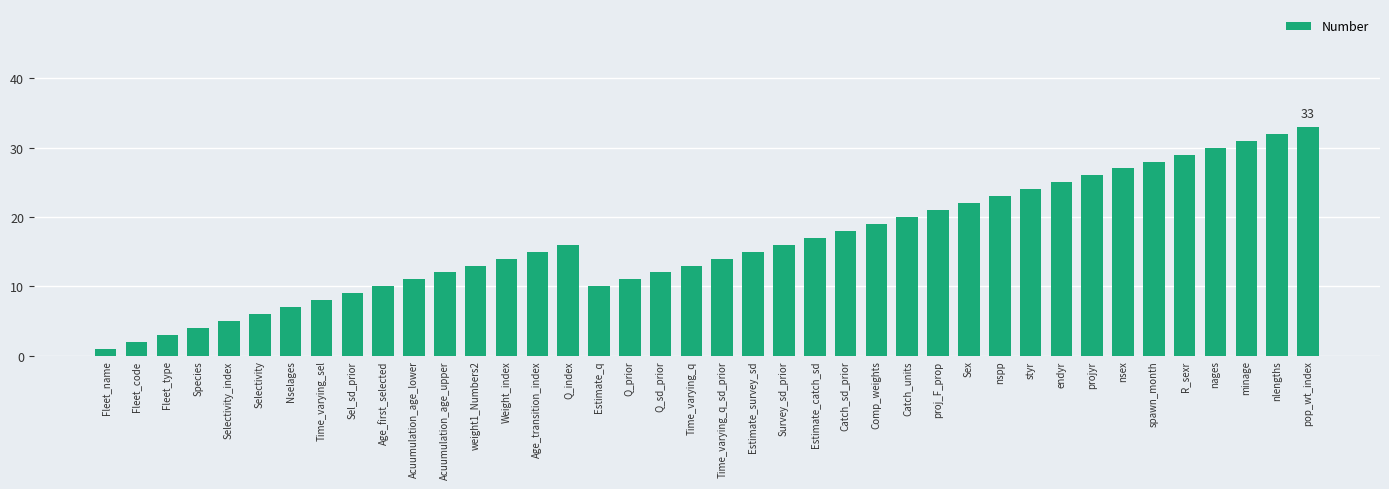

Which label corresponds to the smallest value in the chart?

Fleet_name